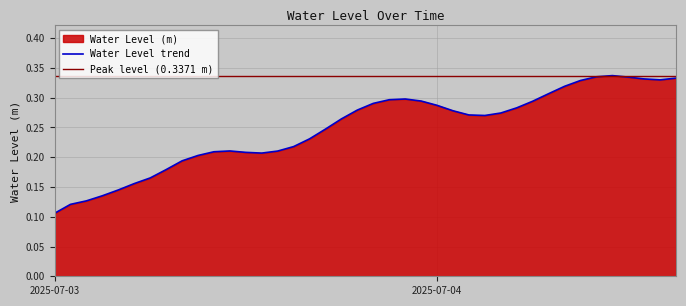

At which category does the chart reach its peak across all series?

2025-07-04 11:00:00